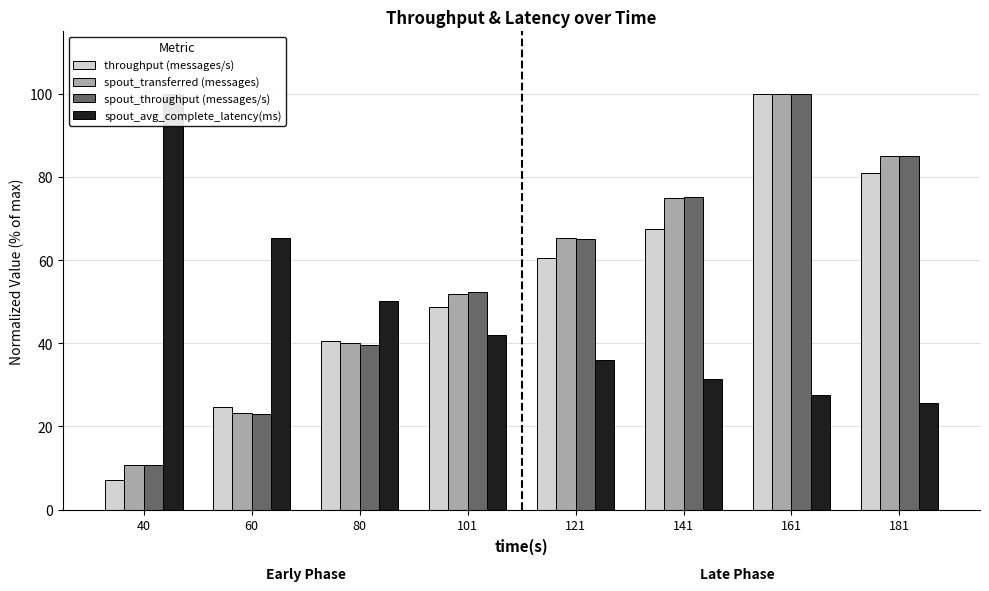

Are the bars horizontal?

No